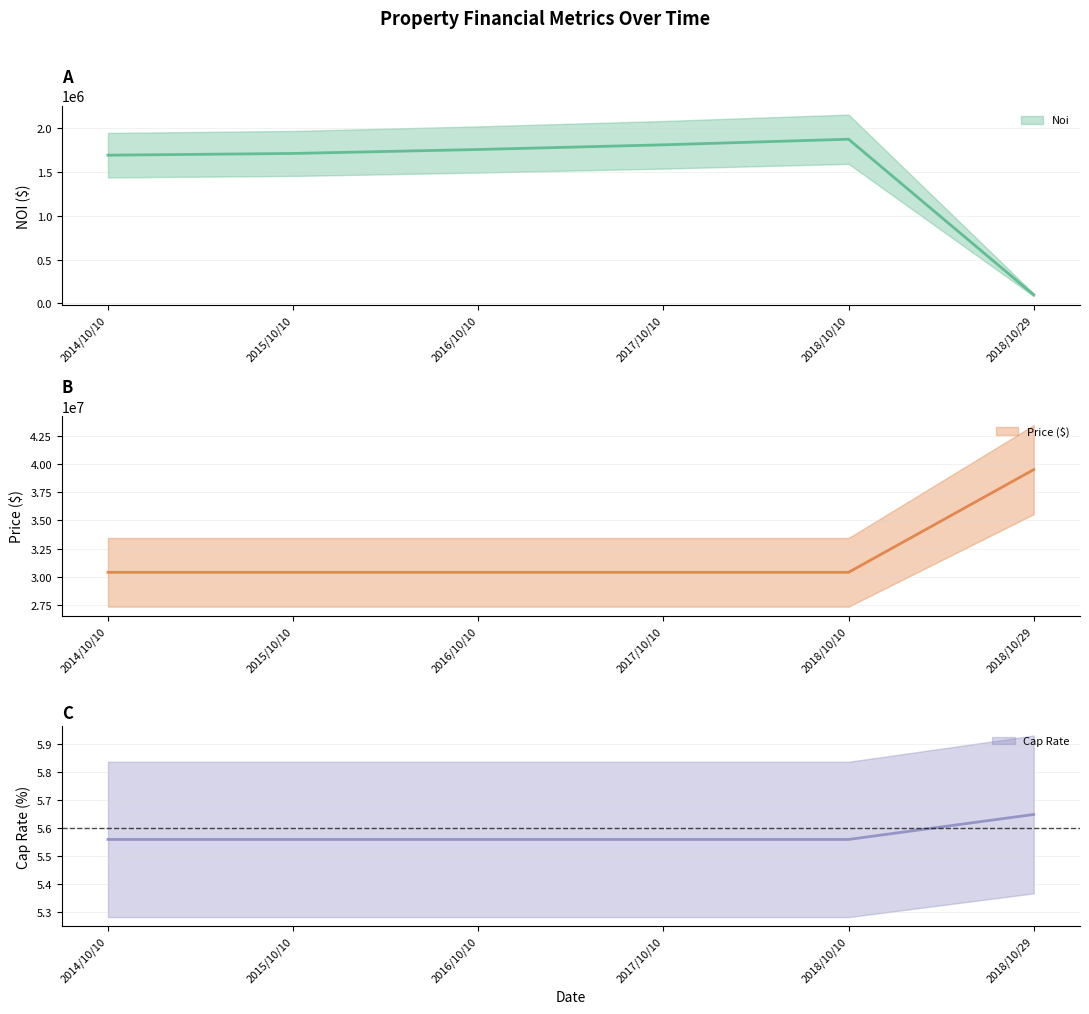

What are all the series names shown in the legend?

Noi, Price ($), Cap Rate